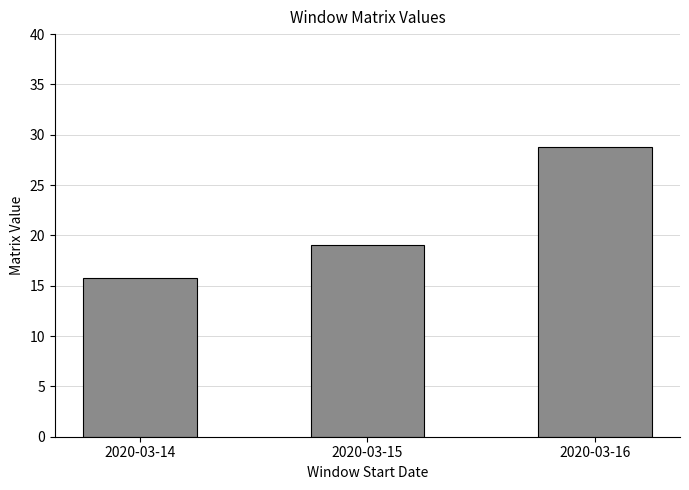

How many data points are above 19?

2